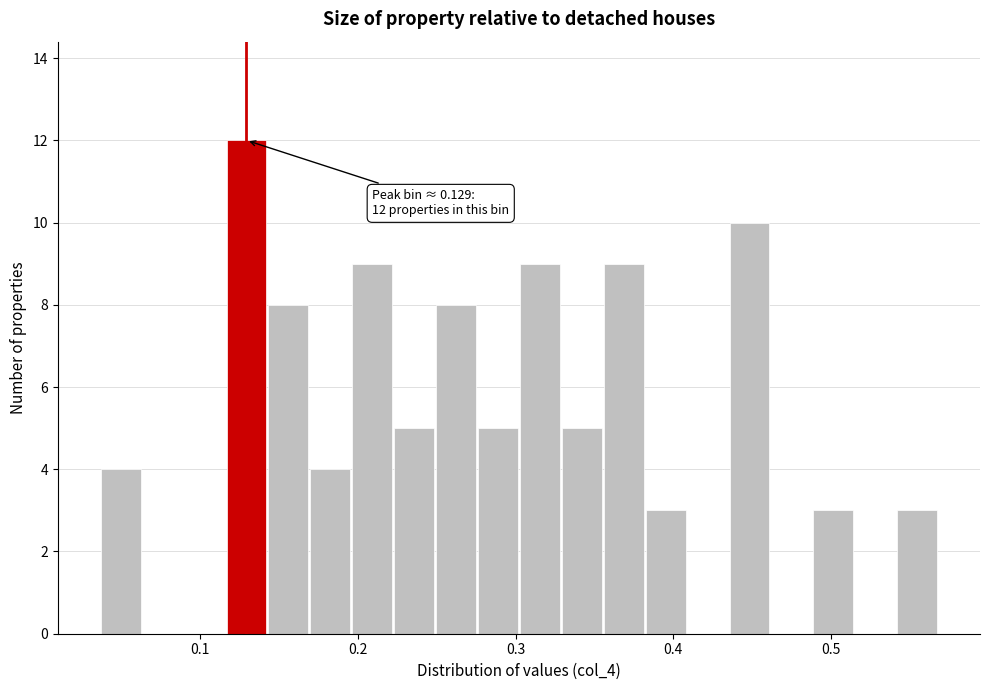

Around what value on the x-axis is the tallest bar? Give the approximate position of its centre, as read against the axis.

0.13